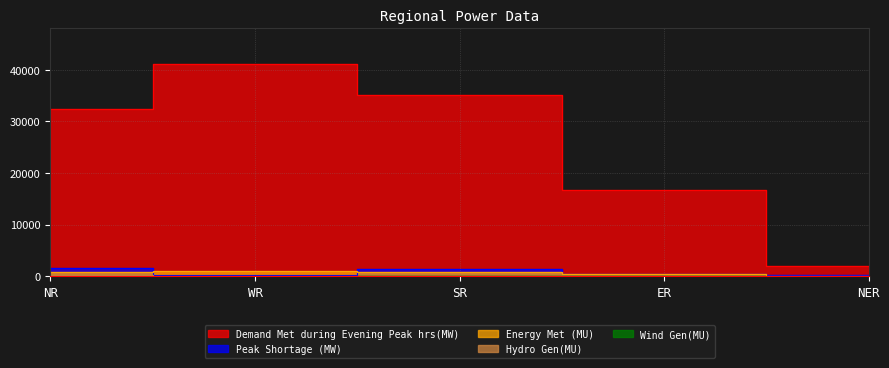

How many values in the Demand Met during Evening Peak hrs(MW) series are below 32412?

2